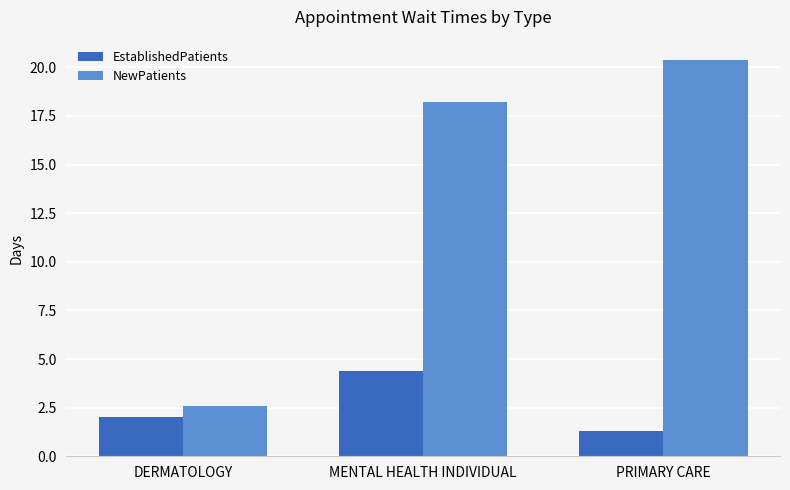

At which label does EstablishedPatients reach its minimum?

PRIMARY CARE